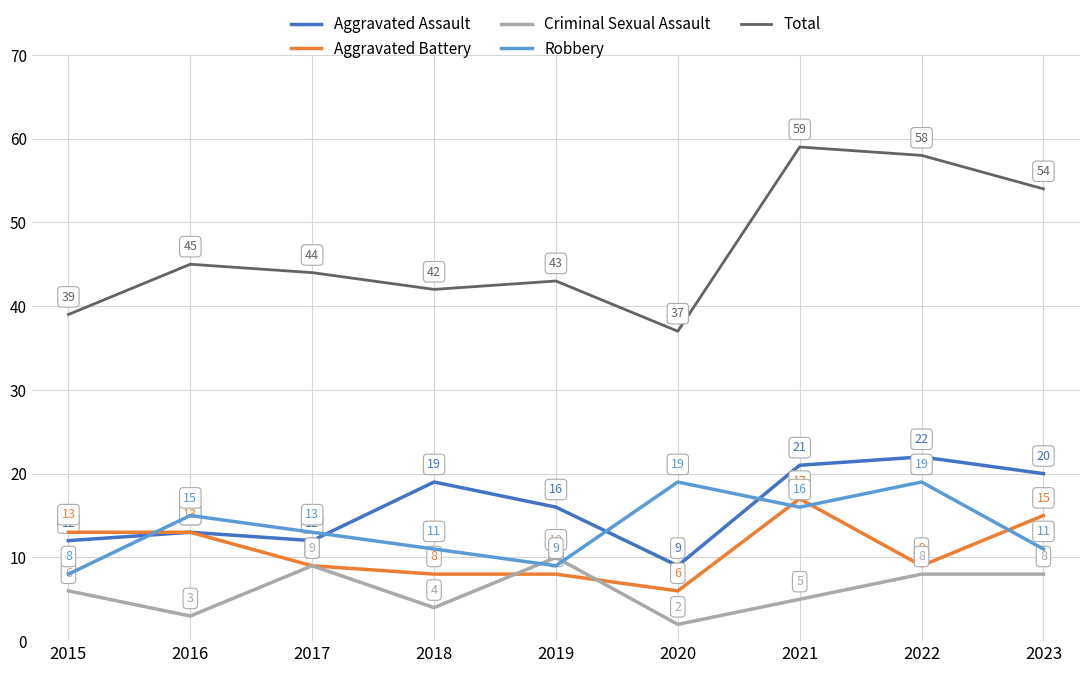

Read the Robbery value at 2023.

11